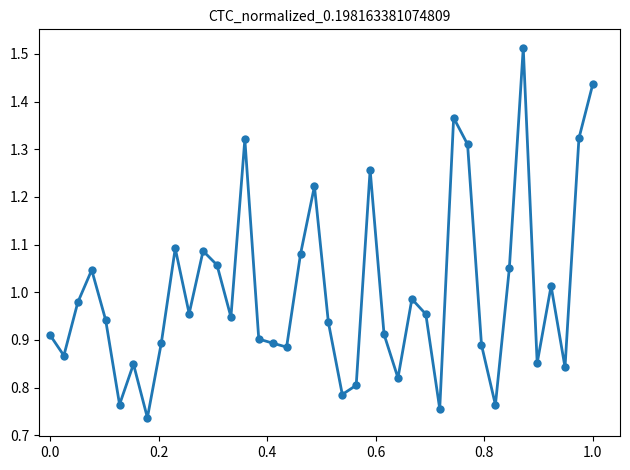

Does the chart display data point markers on the line(s)?

Yes